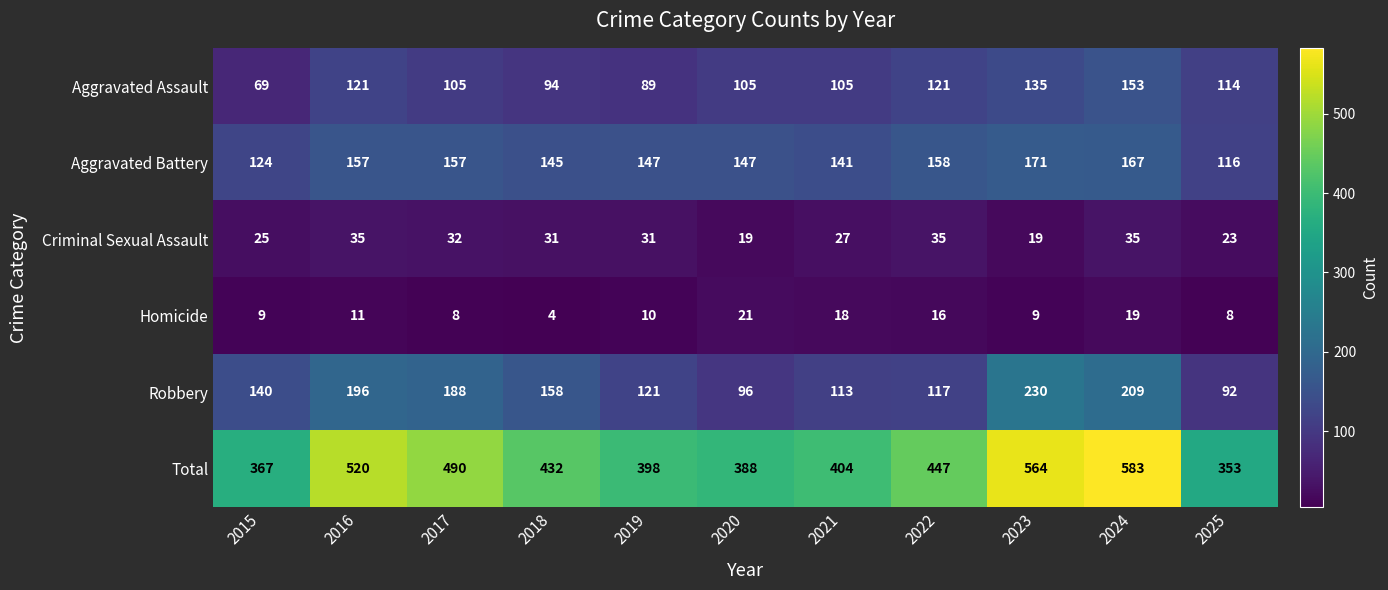

What is the spread (max minus min) of values at 2020?

369